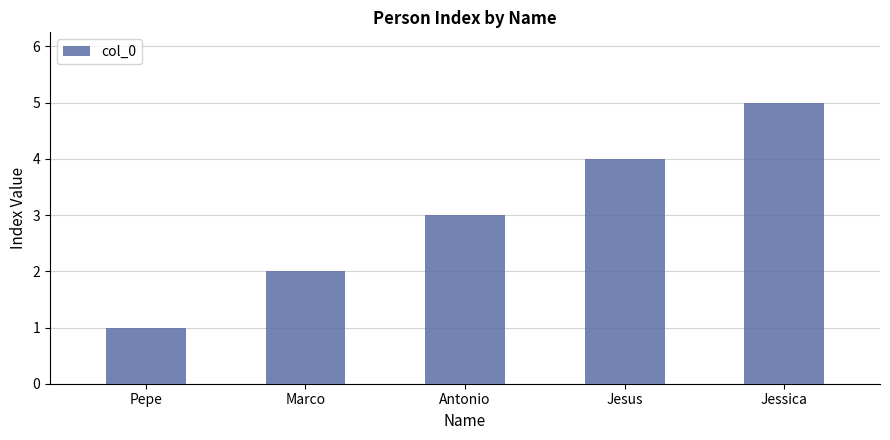

Count the number of data series in this chart.

1